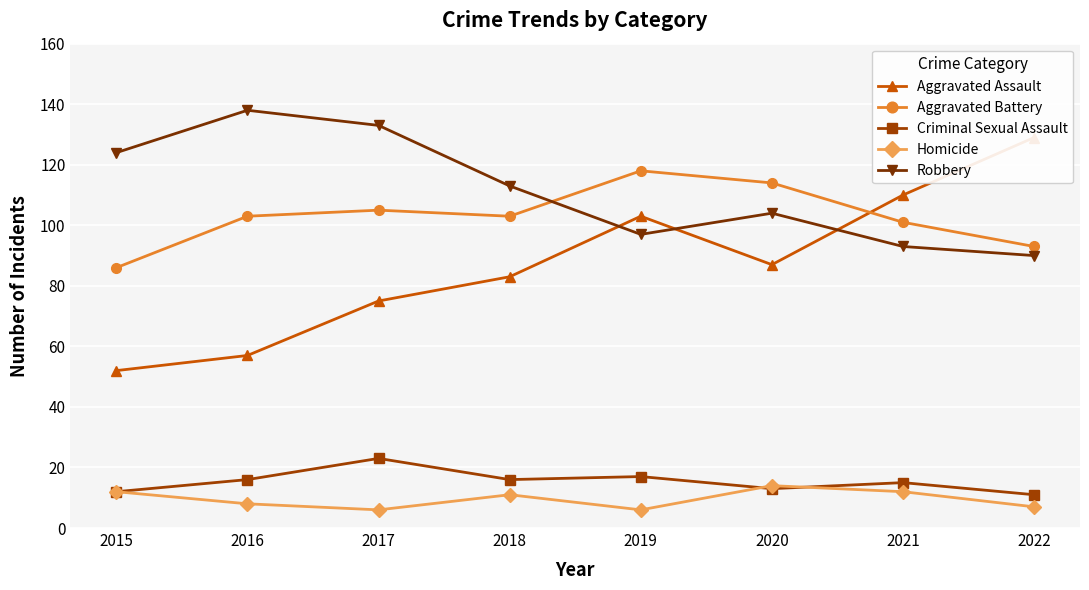

Between 2016 and 2022, which series saw the biggest shift?

Aggravated Assault